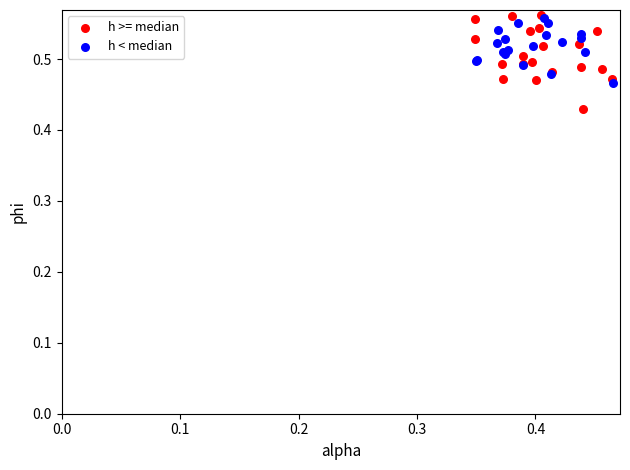

Which series has the largest Y range (max minus min)?

h >= median